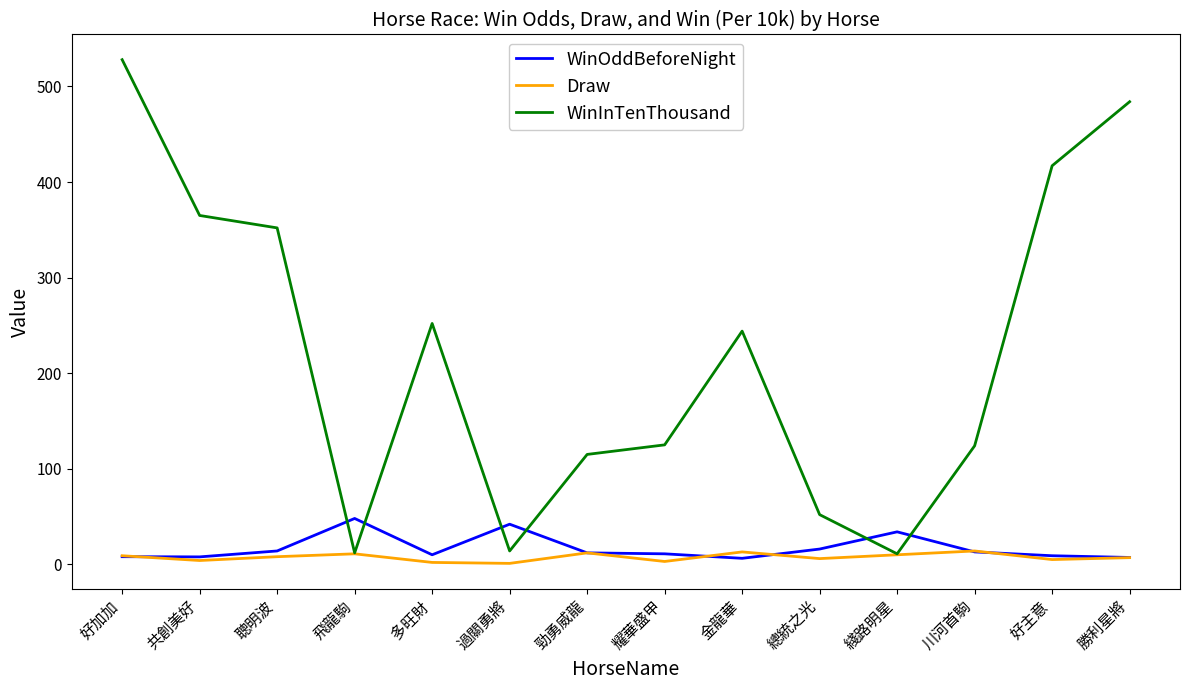

The WinOddBeforeNight series shows 16.0 at 總統之光. True or false?

True